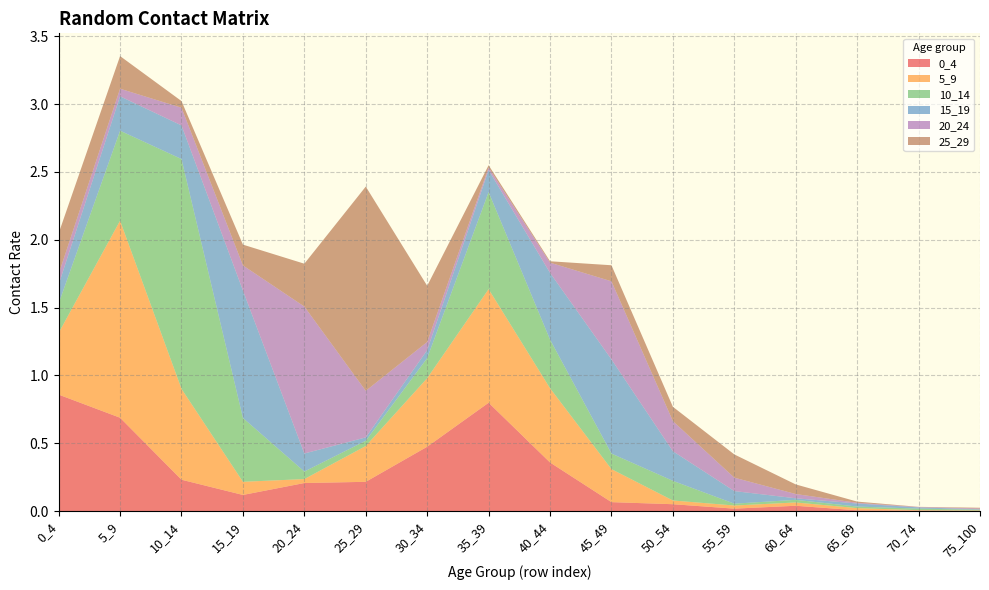

Reading left to right, transcribe all the data shown in this chart.

0_4: 0_4=0.9	5_9=0.7	10_14=0.2	15_19=0.1	20_24=0.2	25_29=0.2	30_34=0.5	35_39=0.8	40_44=0.4	45_49=0.1	50_54=0.1	55_59=0.0	60_64=0.0	65_69=0.0	70_74=0.0	75_100=0.0
5_9: 0_4=0.5	5_9=1.5	10_14=0.7	15_19=0.1	20_24=0.0	25_29=0.3	30_34=0.5	35_39=0.8	40_44=0.5	45_49=0.2	50_54=0.0	55_59=0.0	60_64=0.0	65_69=0.0	70_74=0.0	75_100=0.0
10_14: 0_4=0.2	5_9=0.7	10_14=1.7	15_19=0.5	20_24=0.1	25_29=0.0	30_34=0.1	35_39=0.7	40_44=0.4	45_49=0.1	50_54=0.1	55_59=0.0	60_64=0.0	65_69=0.0	70_74=0.0	75_100=0.0
15_19: 0_4=0.1	5_9=0.3	10_14=0.2	15_19=0.9	20_24=0.1	25_29=0.0	30_34=0.1	35_39=0.2	40_44=0.5	45_49=0.7	50_54=0.2	55_59=0.1	60_64=0.0	65_69=0.0	70_74=0.0	75_100=0.0
20_24: 0_4=0.1	5_9=0.1	10_14=0.1	15_19=0.2	20_24=1.1	25_29=0.3	30_34=0.1	35_39=0.0	40_44=0.1	45_49=0.6	50_54=0.2	55_59=0.1	60_64=0.0	65_69=0.0	70_74=0.0	75_100=0.0
25_29: 0_4=0.3	5_9=0.2	10_14=0.0	15_19=0.2	20_24=0.3	25_29=1.5	30_34=0.4	35_39=0.0	40_44=0.0	45_49=0.1	50_54=0.1	55_59=0.2	60_64=0.1	65_69=0.0	70_74=0.0	75_100=0.0